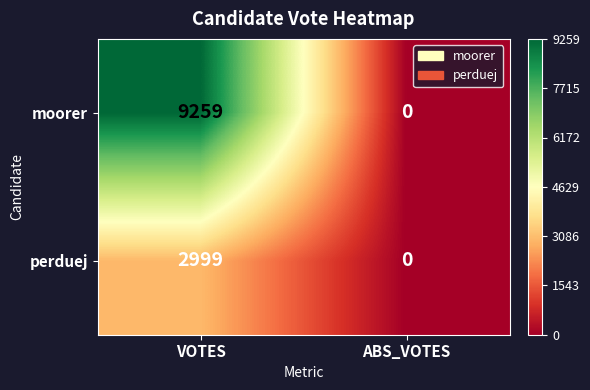

How many categories are shown in the chart?

2